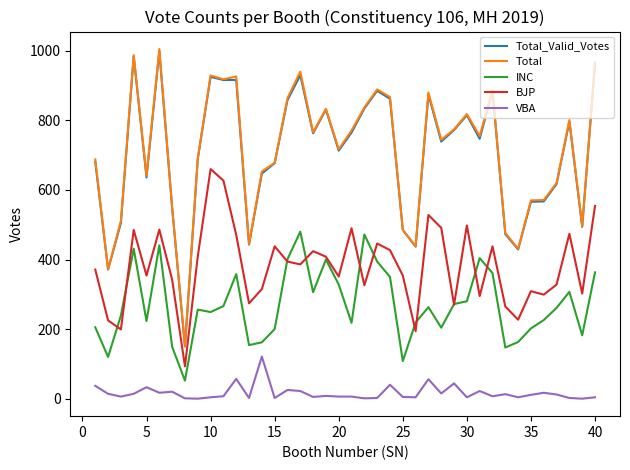

Which series has the largest range (max minus min)?

Total